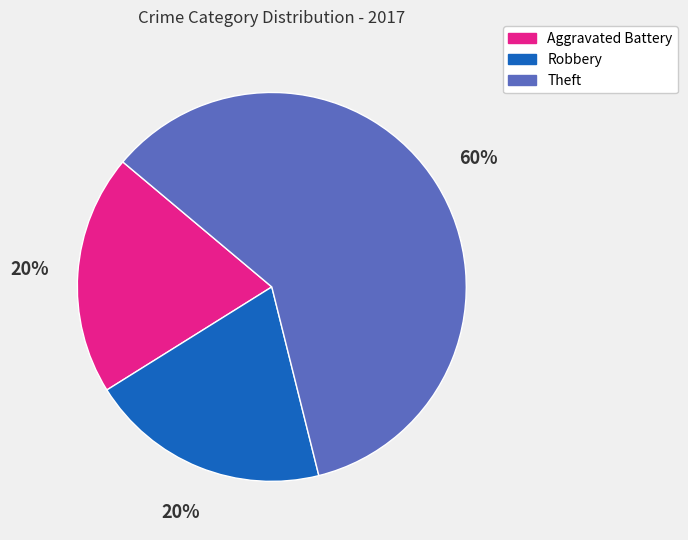

What percentage is the Robbery slice, to the nearest percent?

20%